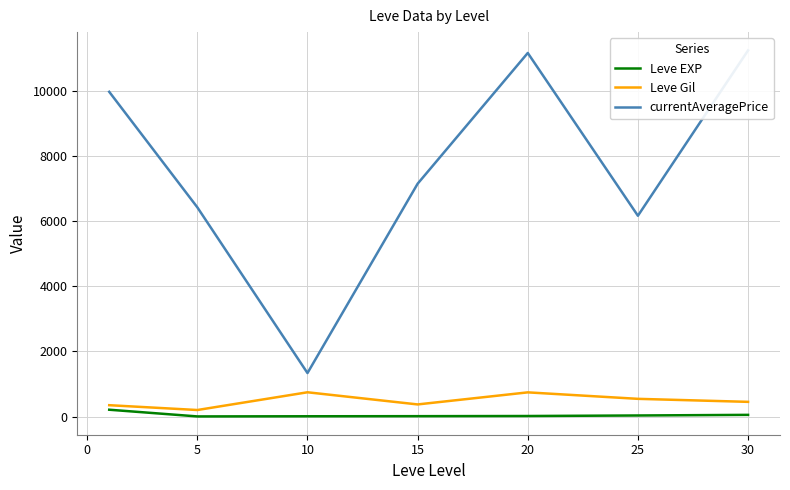

Which has a higher value, 15 or 5?

15